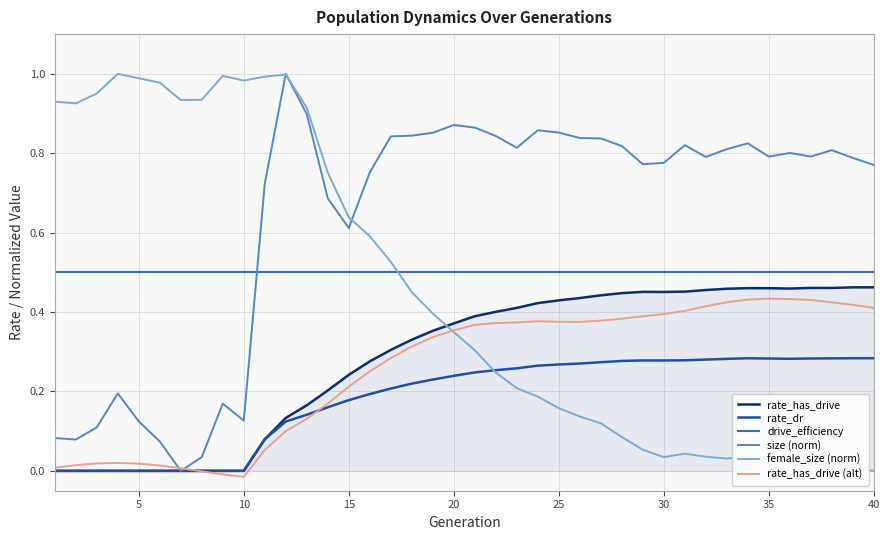

Does the chart have visible grid lines?

Yes